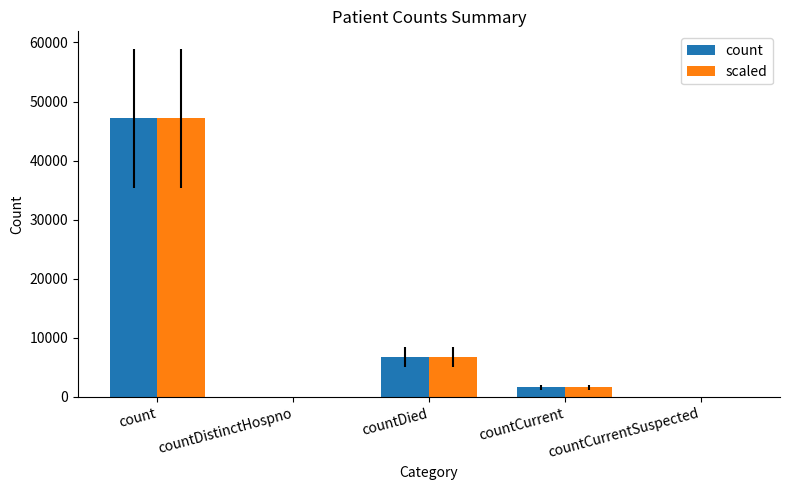

Where is scaled nearest to the value 23571?

countDied